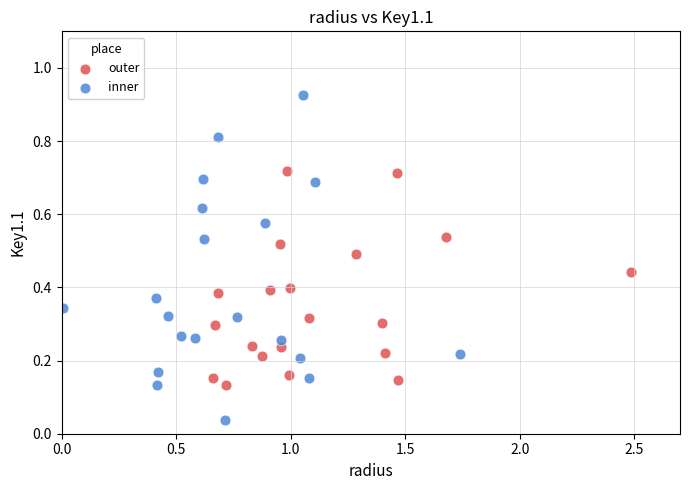

Which series has the widest spread of Y values?

inner